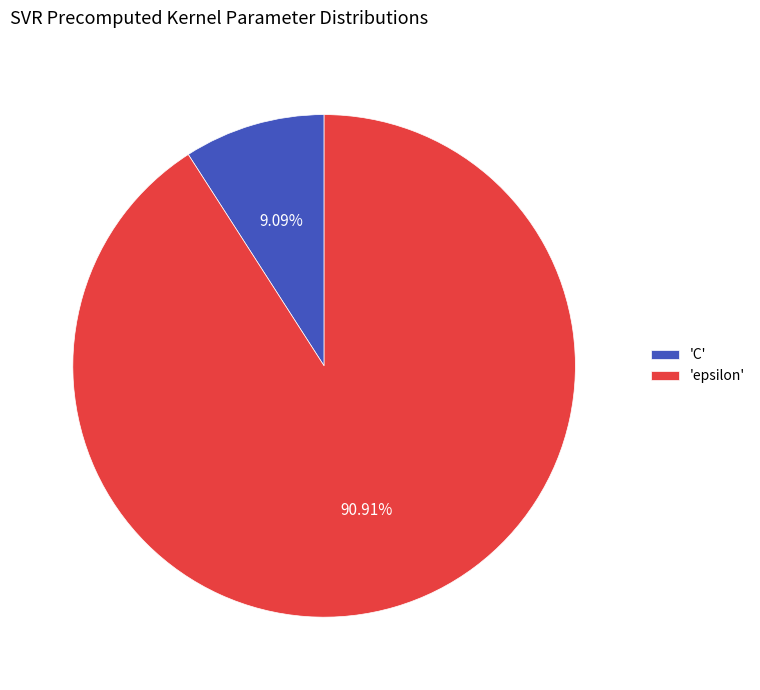

Rank the categories by value from lowest to highest.

'C', 'epsilon'